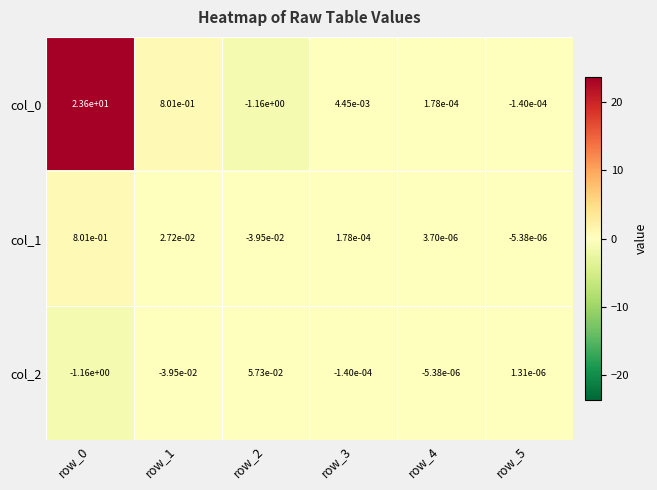

At how many categories does at least one series exceed 9?

1